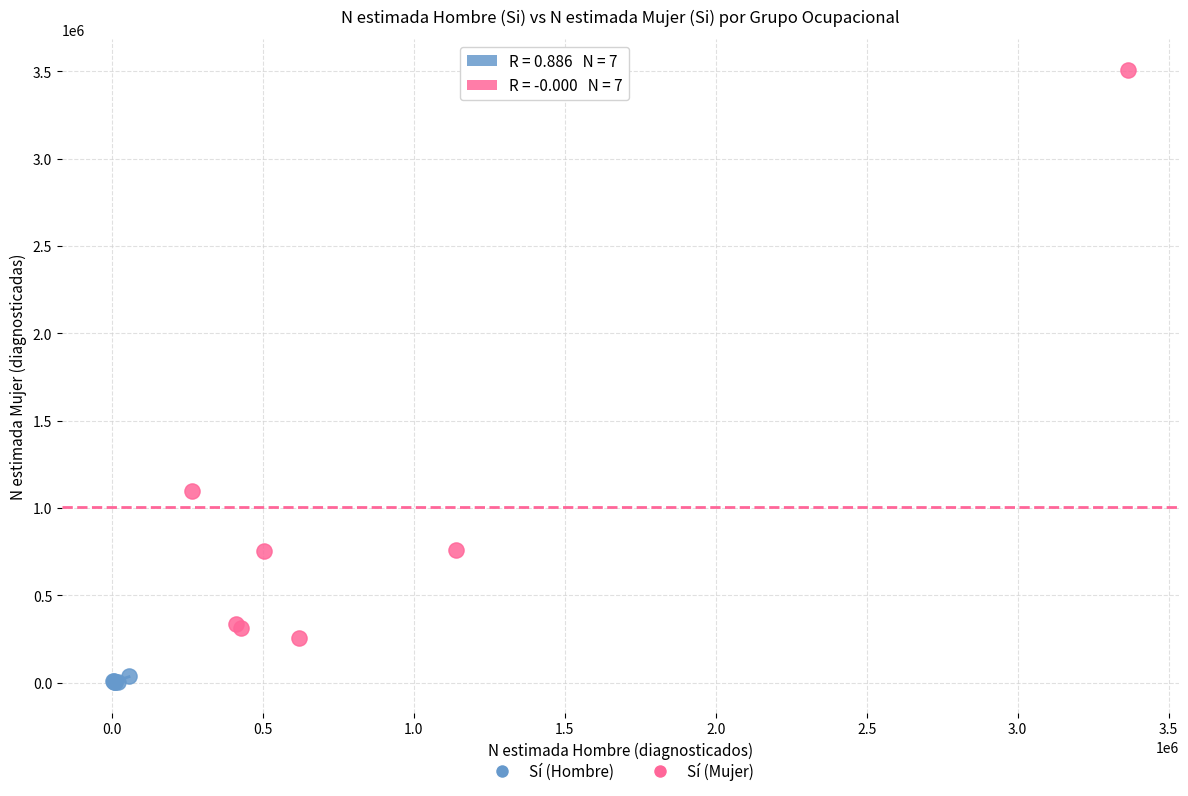

Which series contains the lowest Y value?

Sí (Hombre)